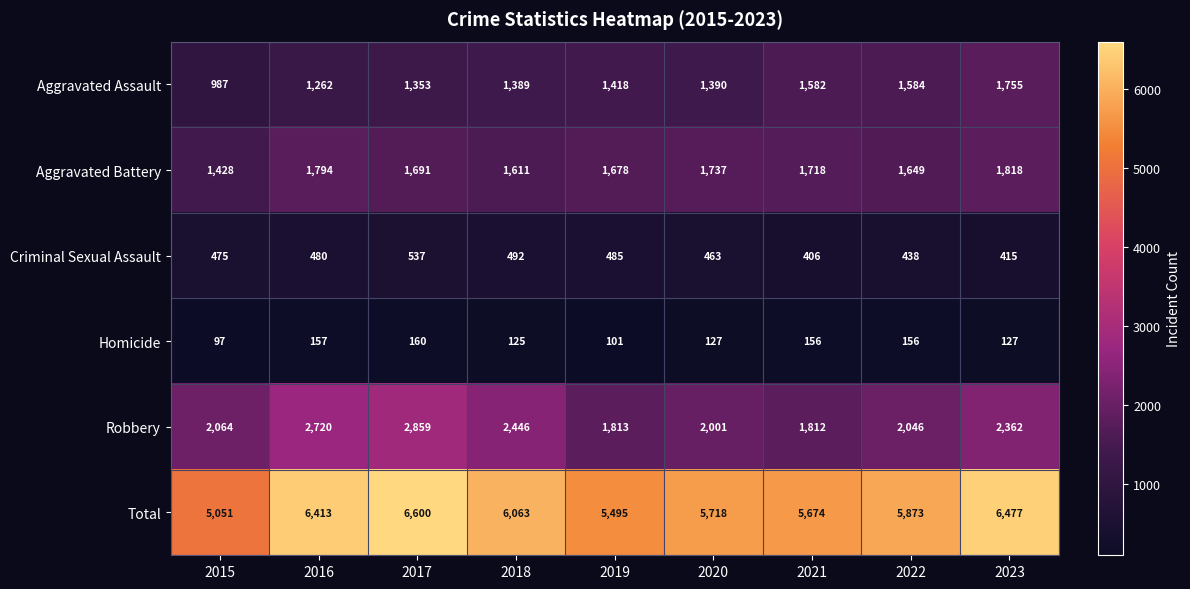

What is the difference between the Robbery values at 2021 and 2016?

908